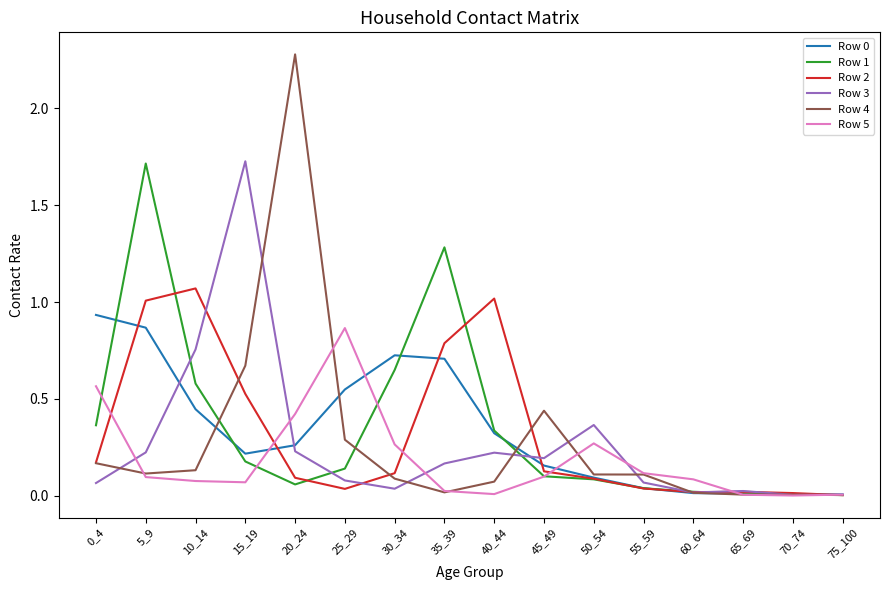

Is it true that Row 5 equals 0.2 at 0_4?

False